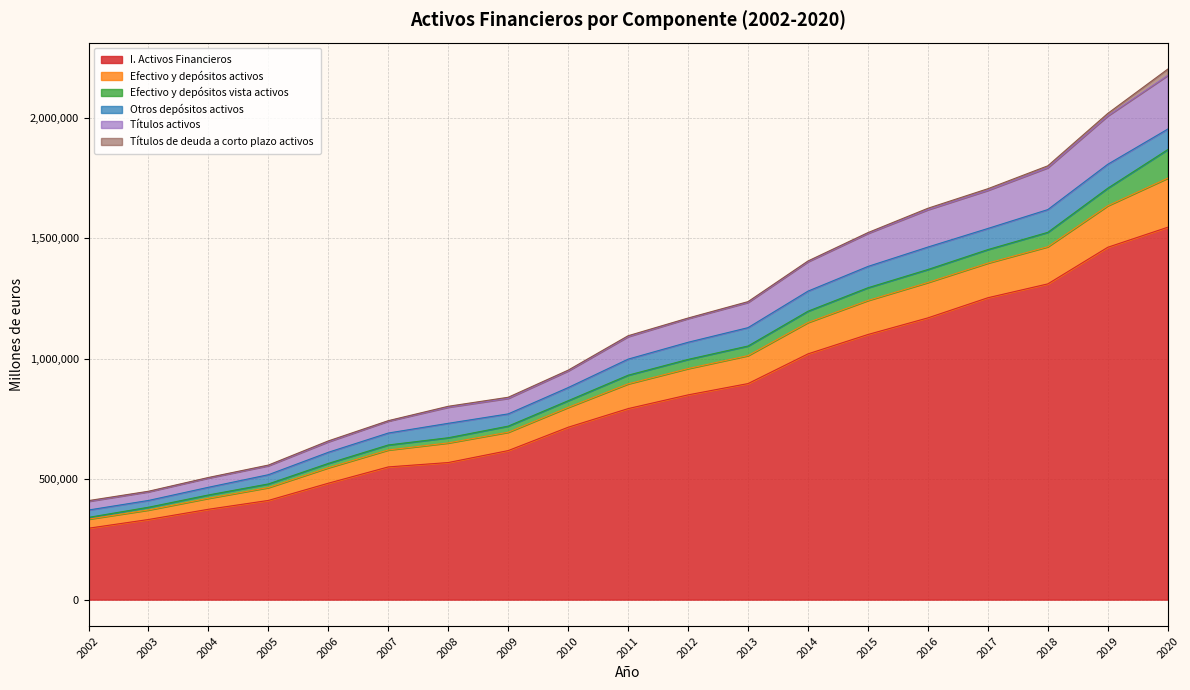

What is the highest value of the I. Activos Financieros series?

1544971